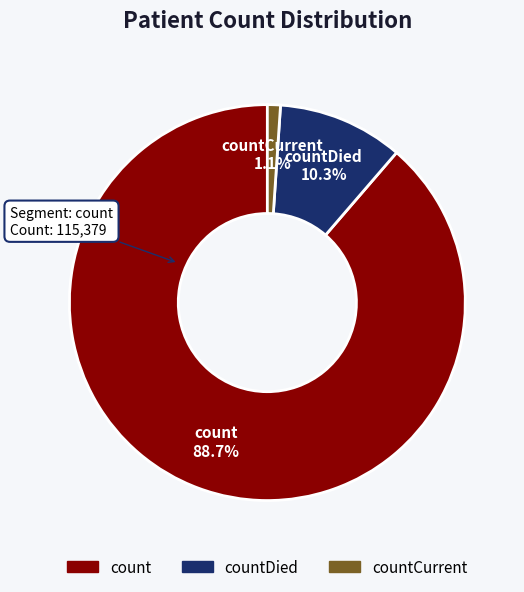

Combined, do countCurrent and countDied account for over 50%?

No